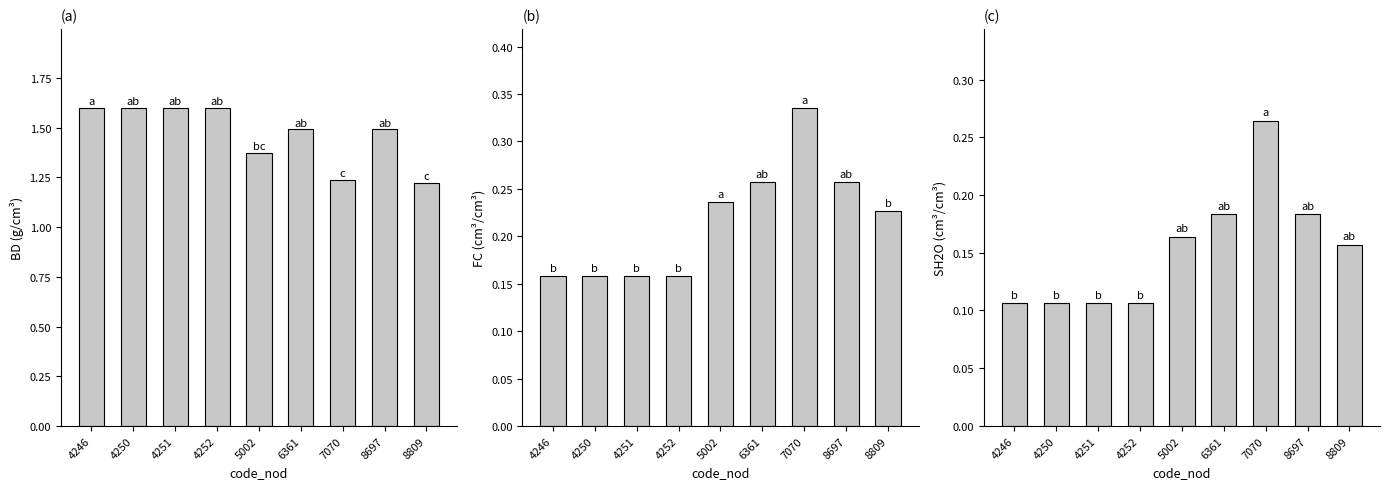

At 8697, list the series in order from smallest to largest.

SH2O, FC, BD